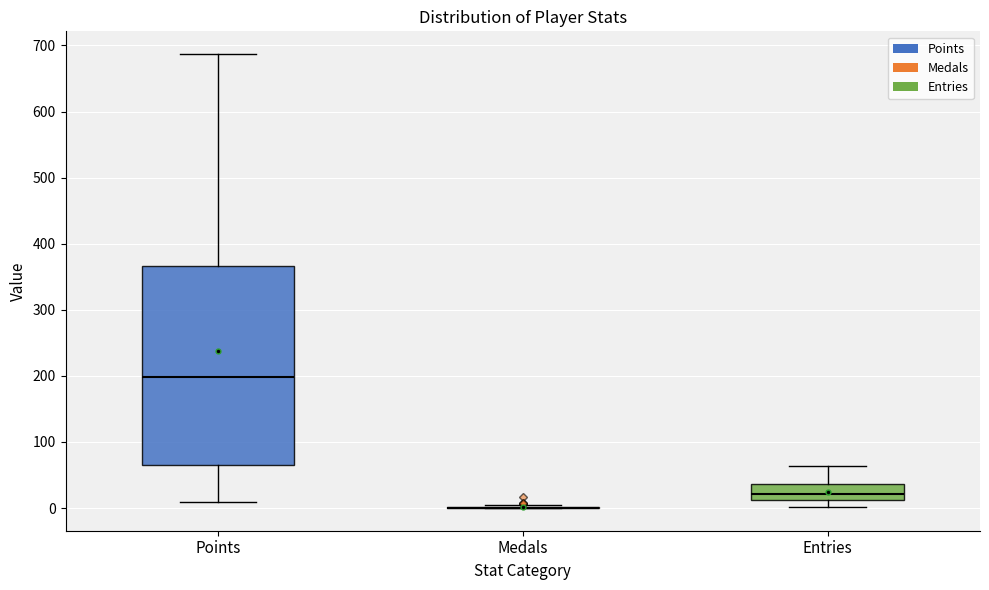

Which box is the tallest, from its lower edge to its upper edge?

Points